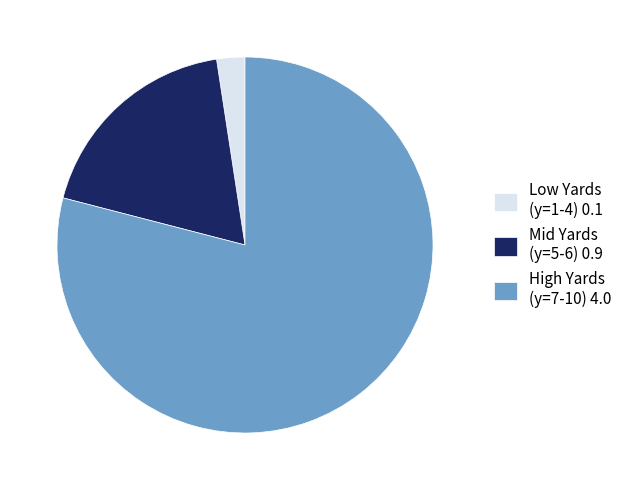

Between Low Yards (y=1-4) 0.1 and High Yards (y=7-10) 4.0, which is larger?

High Yards (y=7-10) 4.0